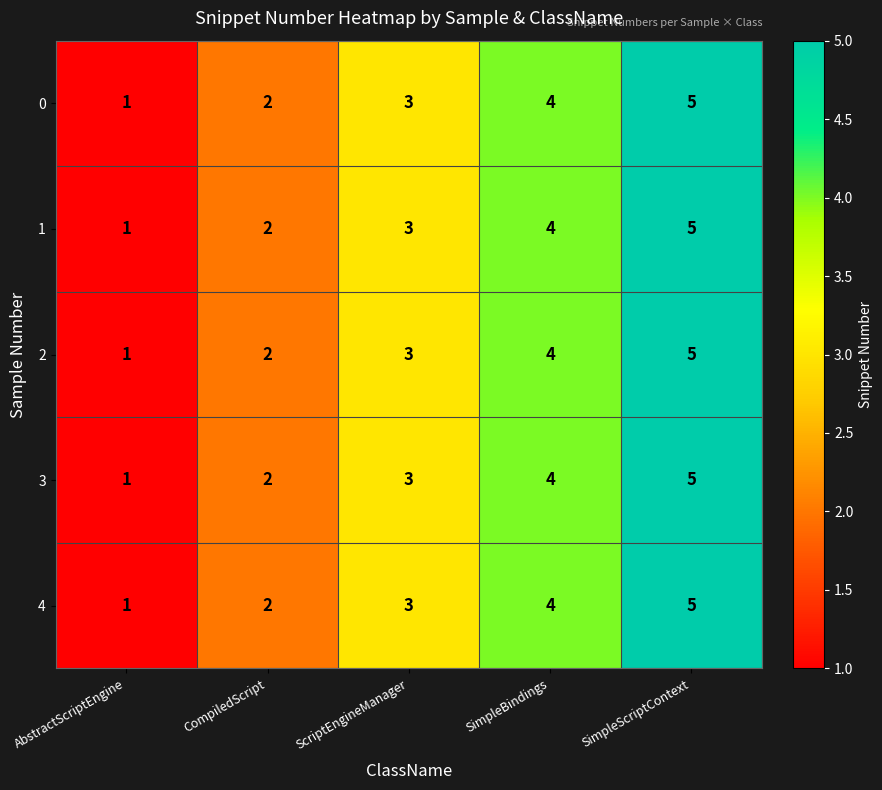

Rank the categories by 2 value from highest to lowest.

SimpleScriptContext, SimpleBindings, ScriptEngineManager, CompiledScript, AbstractScriptEngine